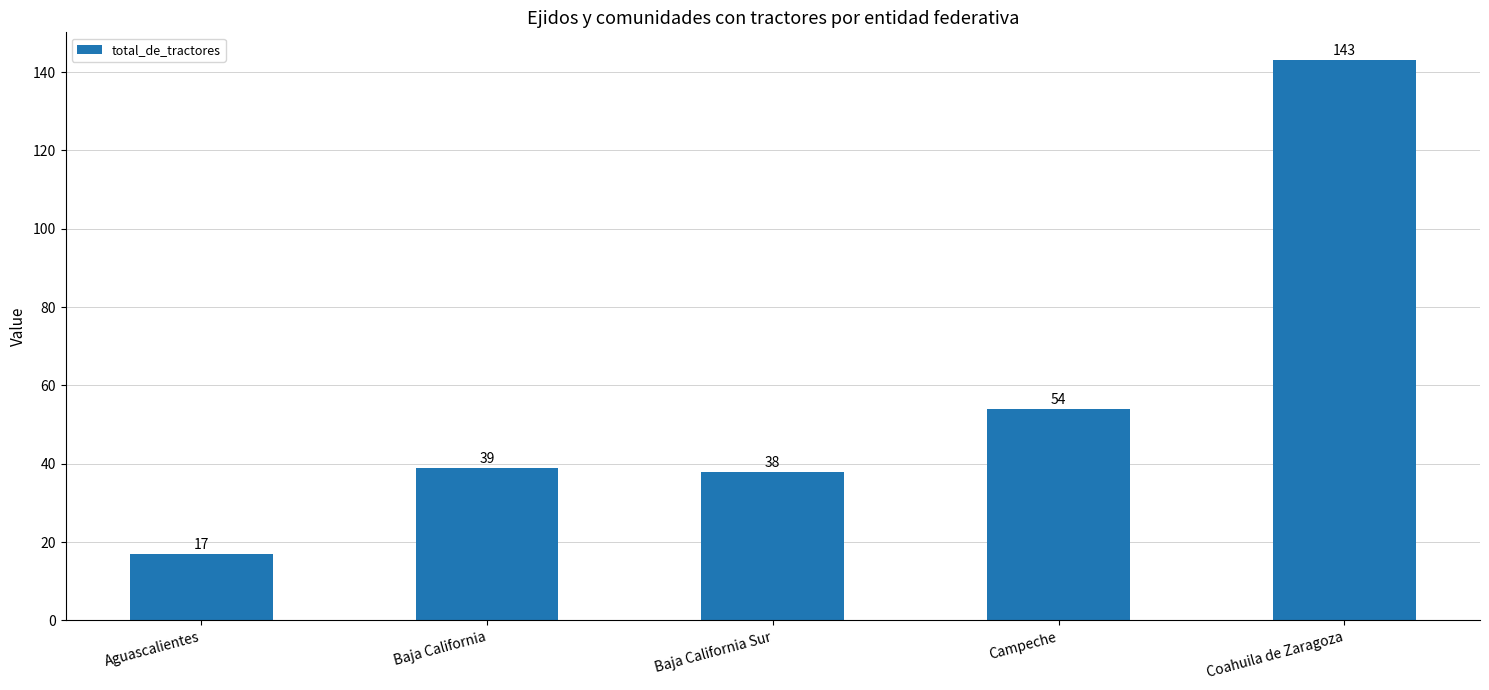

Are the bars horizontal?

No